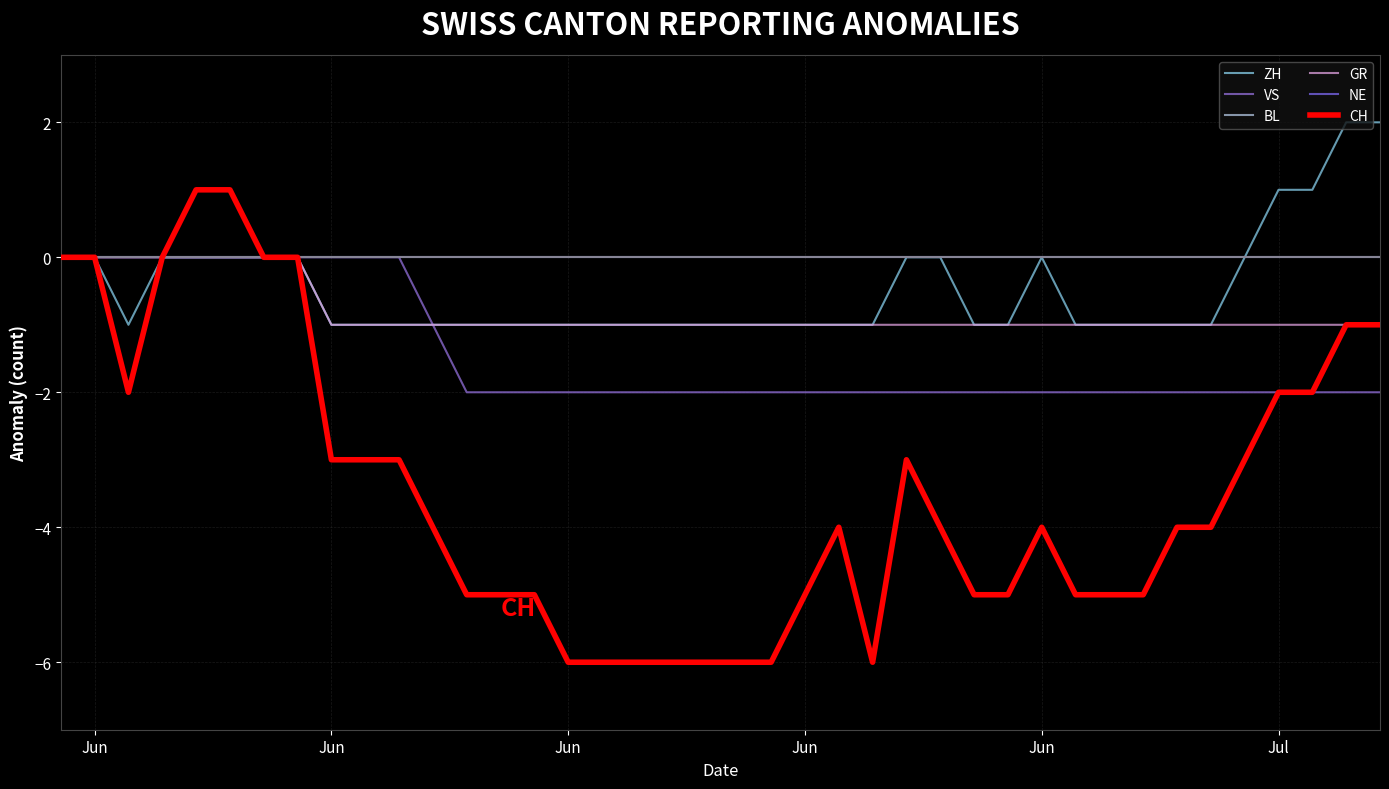

What is the smallest value displayed?

-6